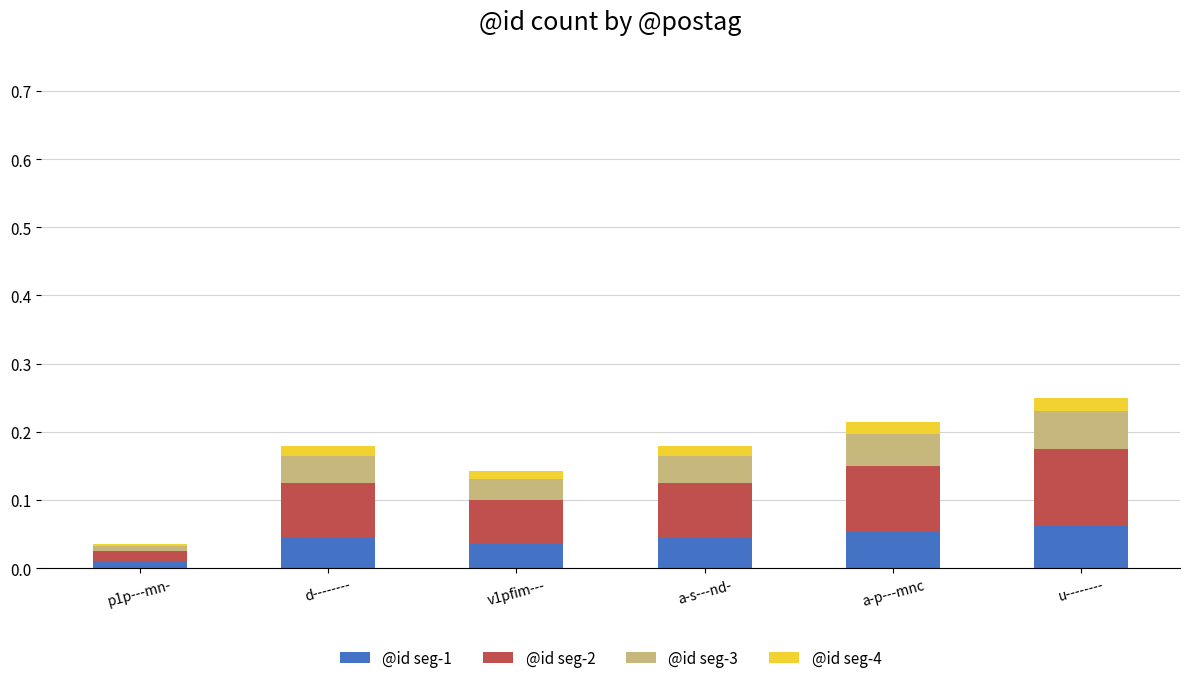

What are all the series names shown in the legend?

@id seg-1, @id seg-2, @id seg-3, @id seg-4